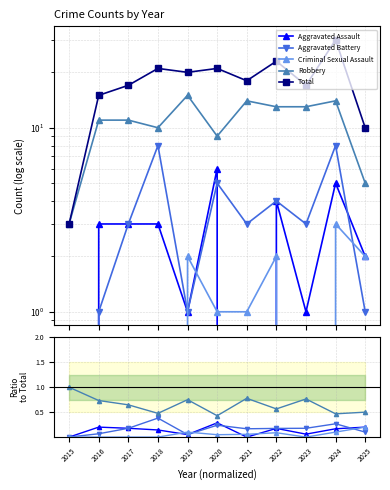

The Aggravated Battery series shows 0.0 at 2016. True or false?

False